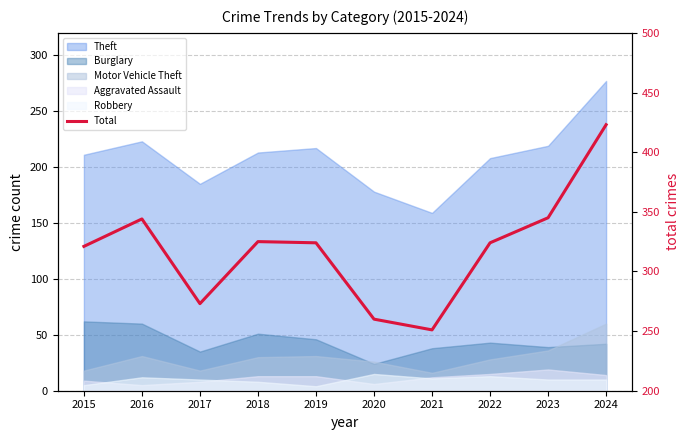

What is the sum of the values at 2020 and 2023?

605